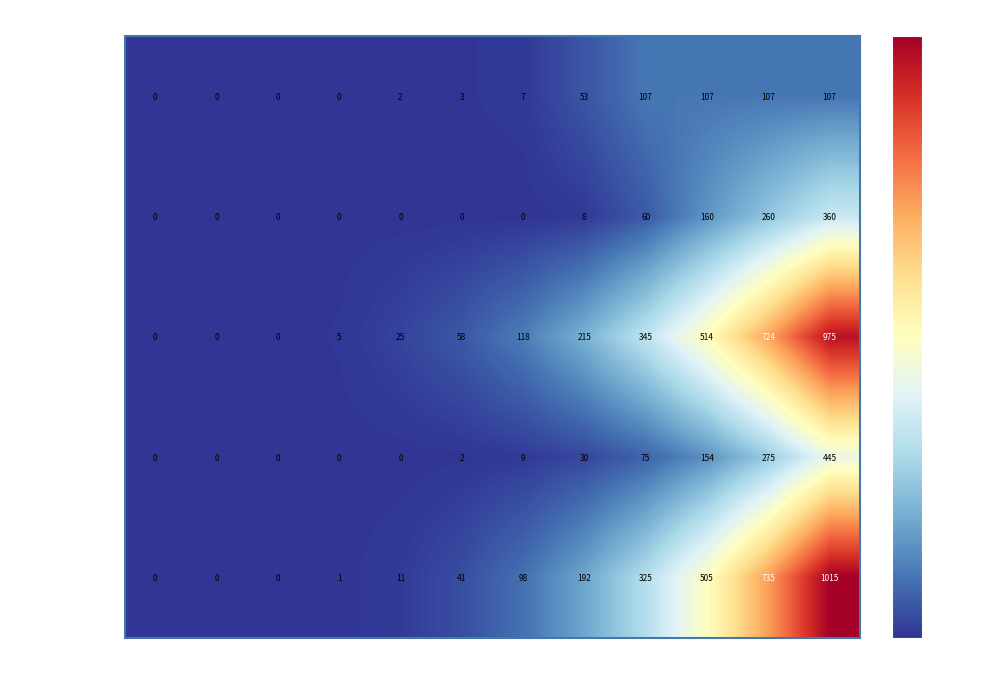

What is the sum of the Atacama values at Day 51 and Day 41?

350